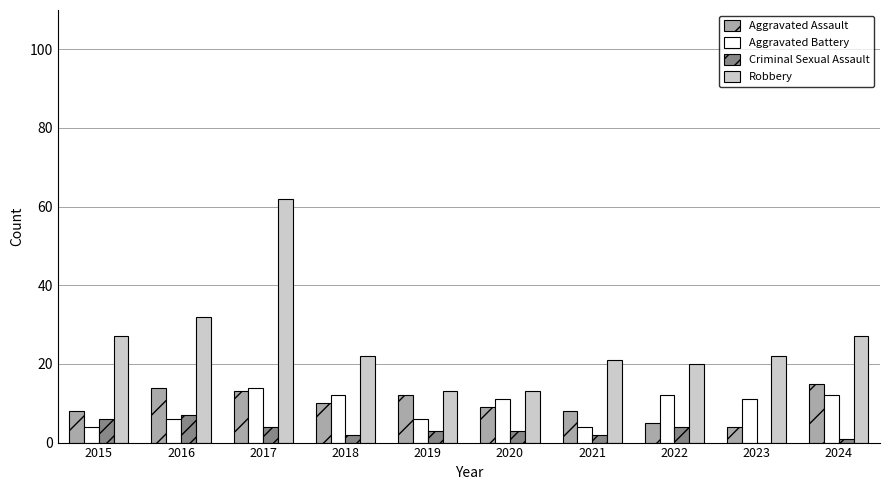

Between 2022 and 2024, which series saw the biggest shift?

Aggravated Assault